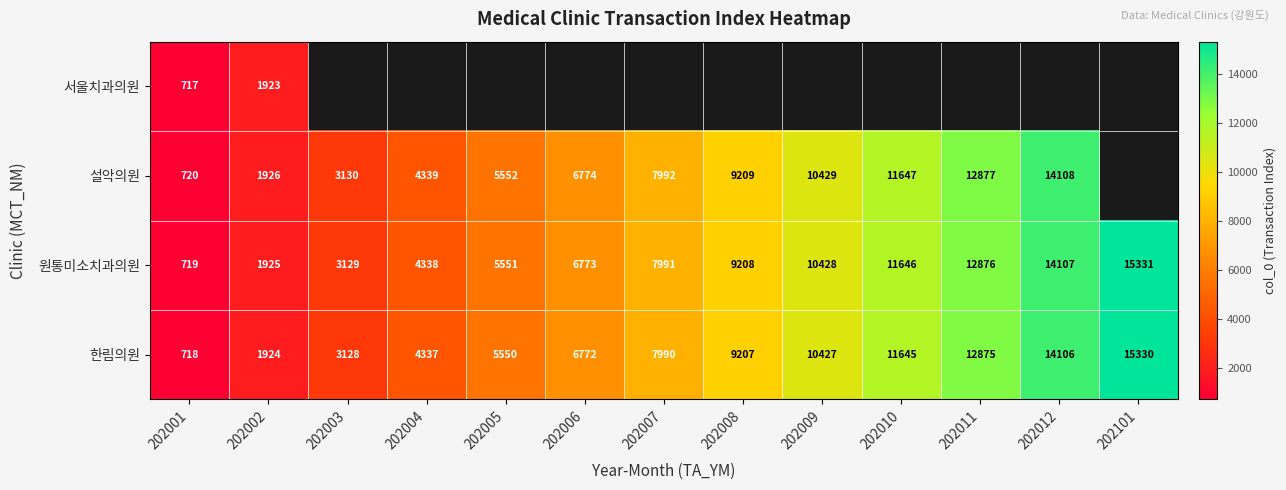

What is the sum of all 한림의원 values?

104009